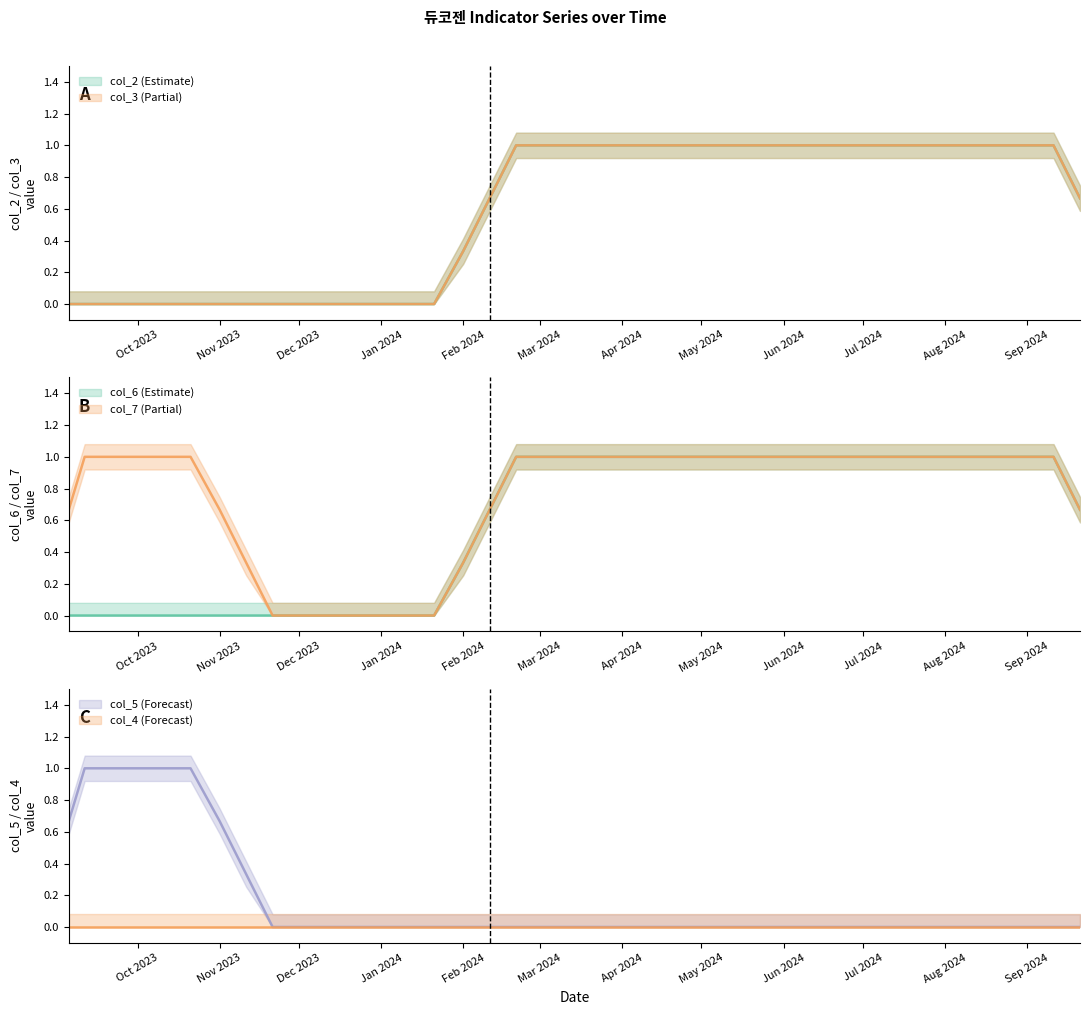

True or false: col_6 and col_2 intersect in this chart.

False